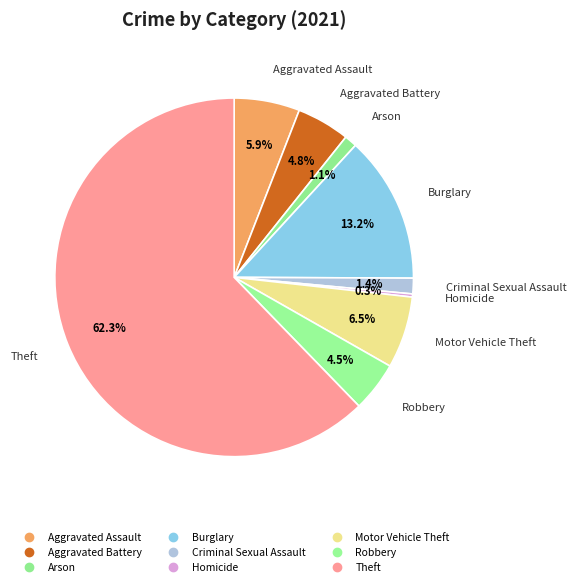

How many segments does this pie chart have?

9